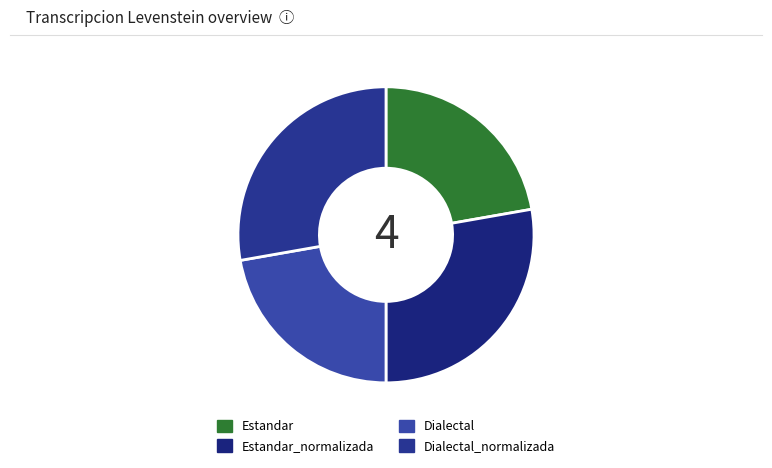

What is the largest slice in the pie chart?

Estandar_normalizada